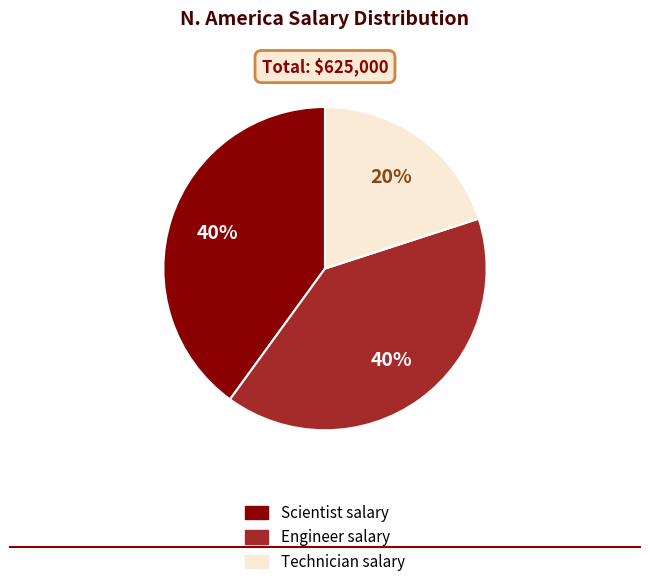

Count the number of slices in the pie.

3